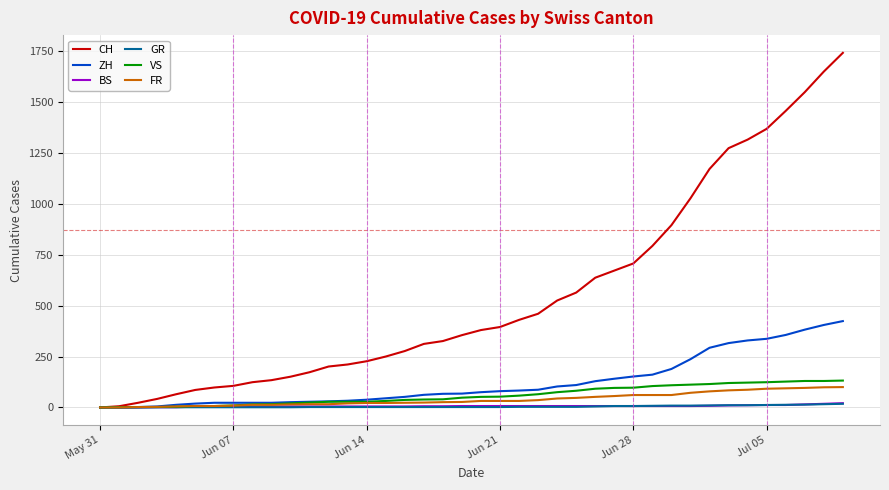

What is the greatest value displayed?

1741